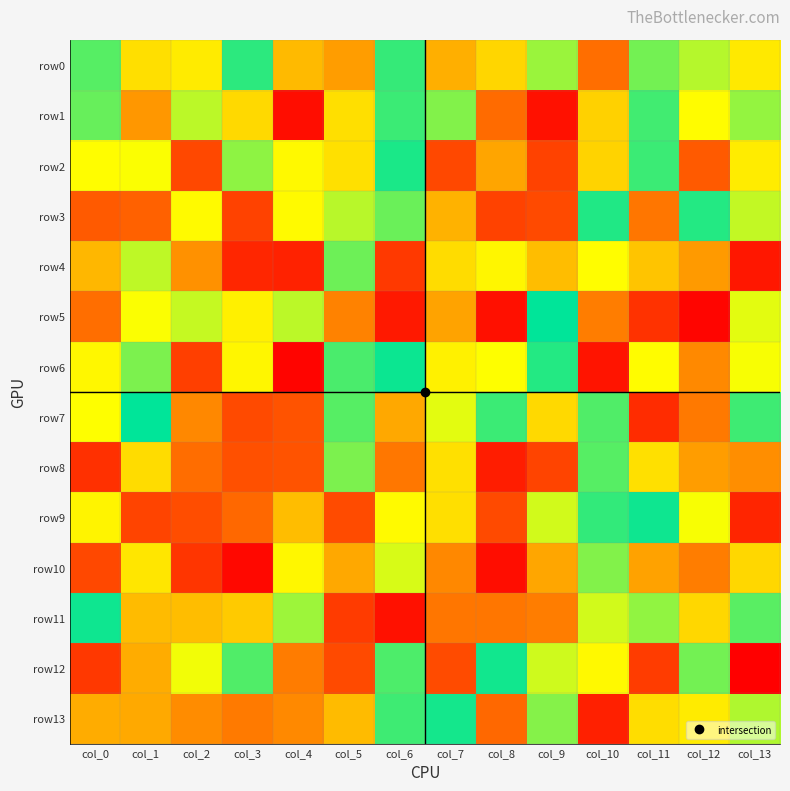

Rank the series by their maximum value, from highest to lowest.

row5, row7, row6, row9, row11, row12, row13, row2, row3, row0, row1, row8, row4, row10